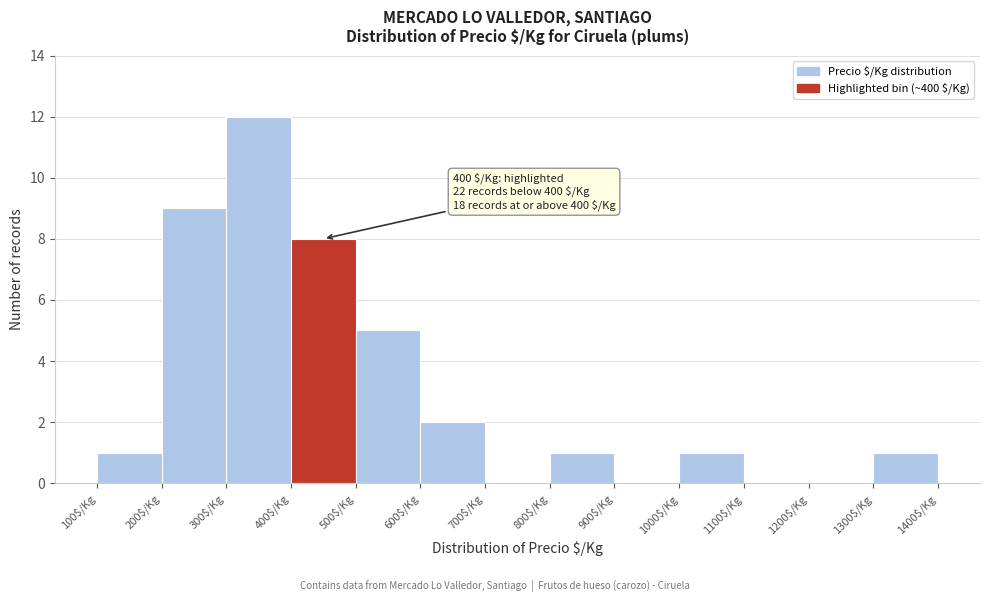

Over which range of the x-axis is the bar tallest?

300 to 400